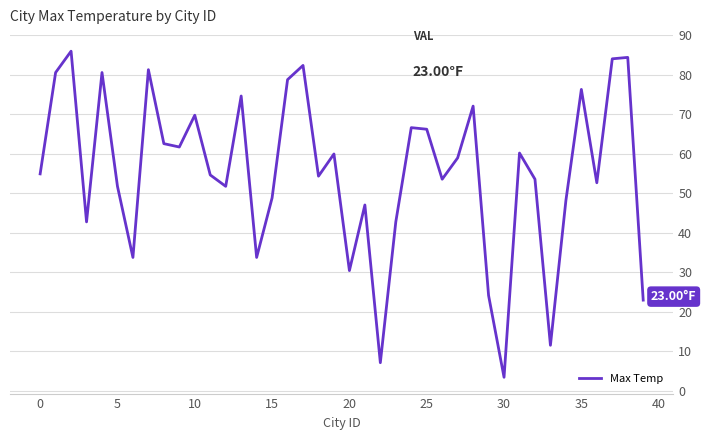

How many points are lower than both their immediate neighbors (excluding endpoints)?

12